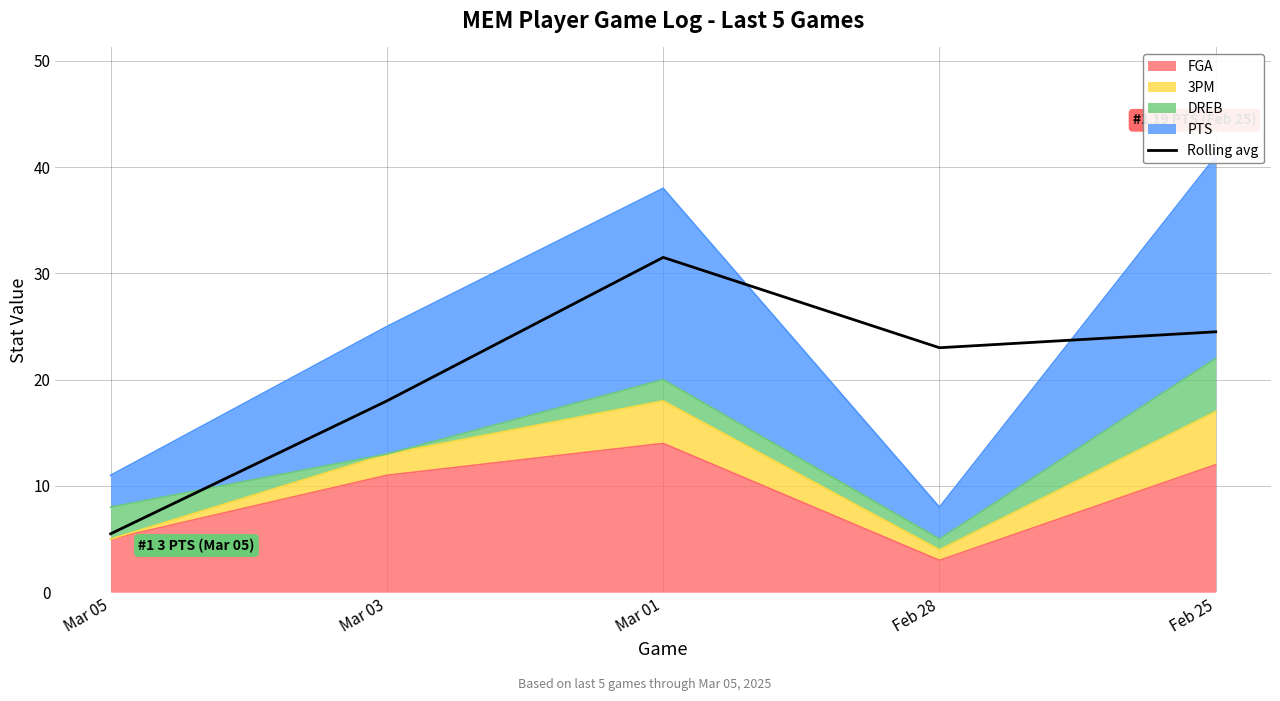

What is the smallest value displayed?

5.5